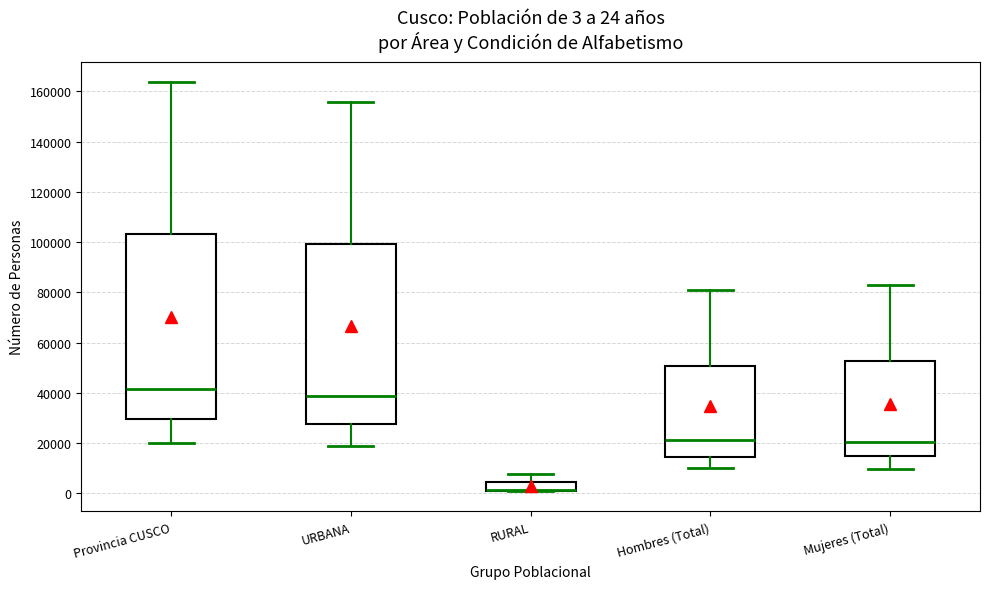

Comparing the boxes themselves (not the whiskers), which one is the tallest?

Provincia CUSCO